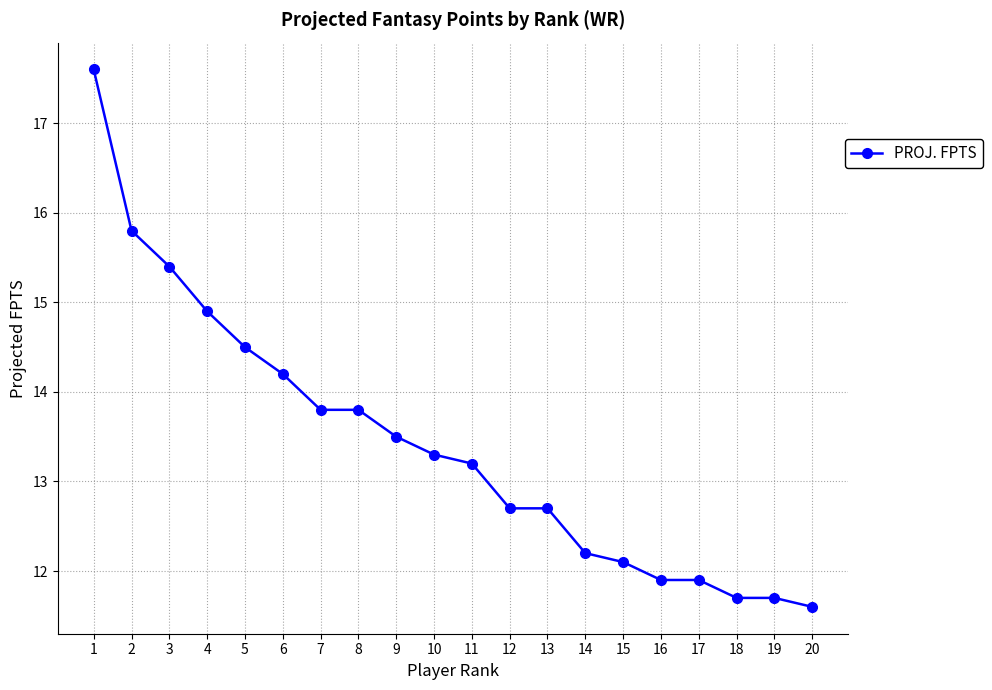

What is the ratio of the value at 12 to the value at 7?

0.9